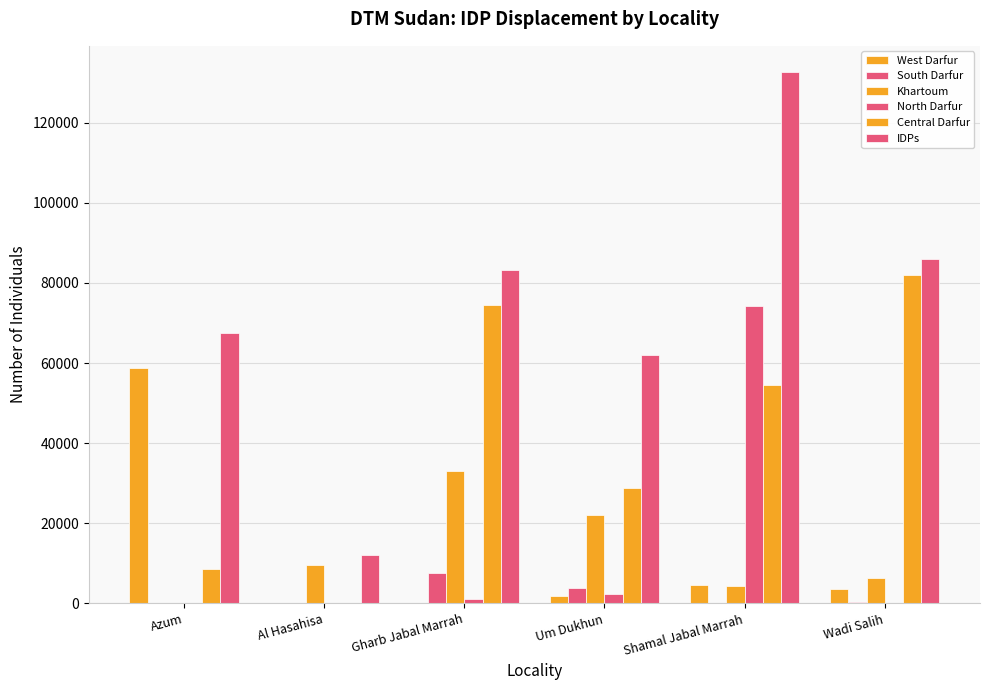

How many groups of bars are there?

6